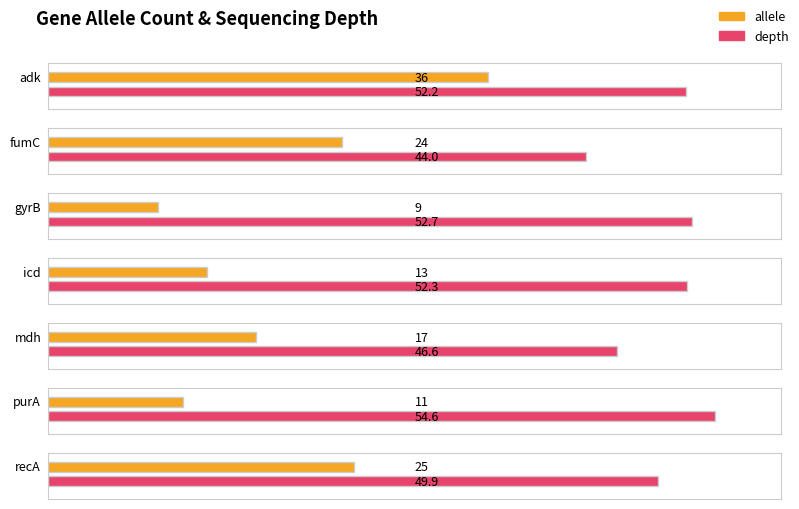

Which series changed the most between mdh and recA?

allele